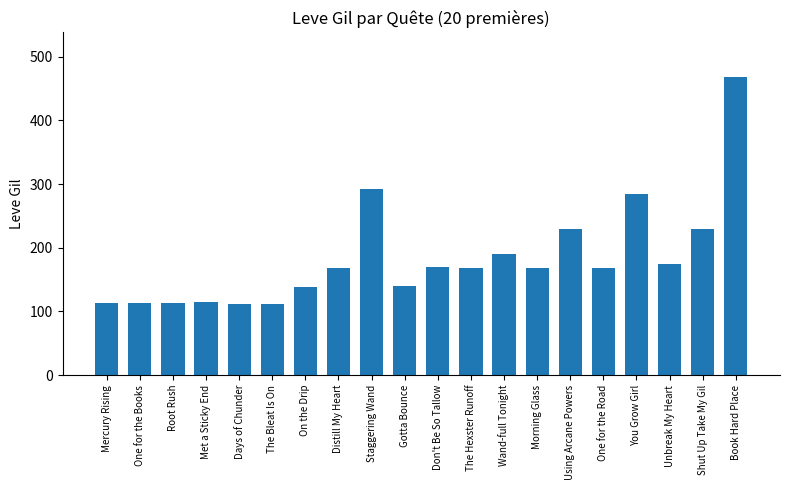

The chart shows a value of 77 at Using Arcane Powers. True or false?

False